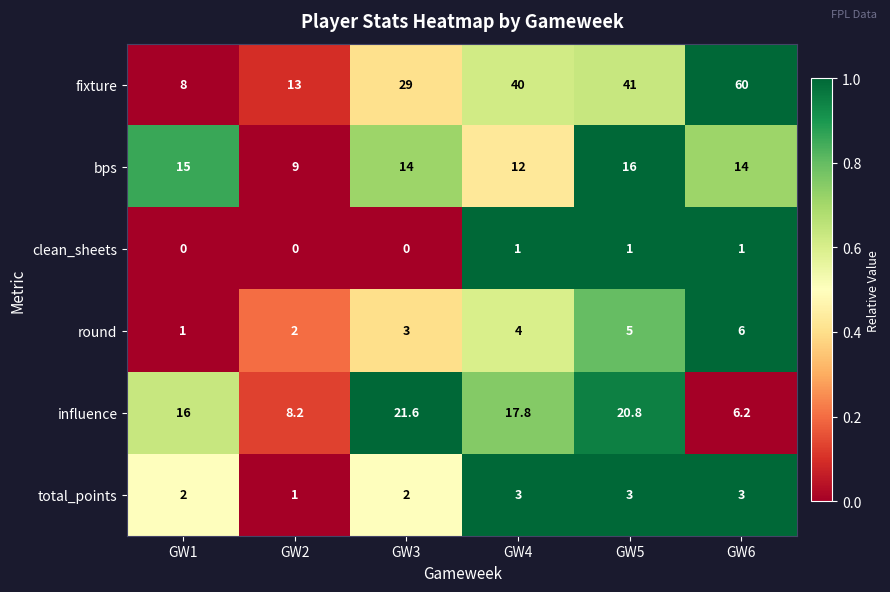

At GW4, list the series in order from smallest to largest.

clean_sheets, total_points, round, bps, influence, fixture